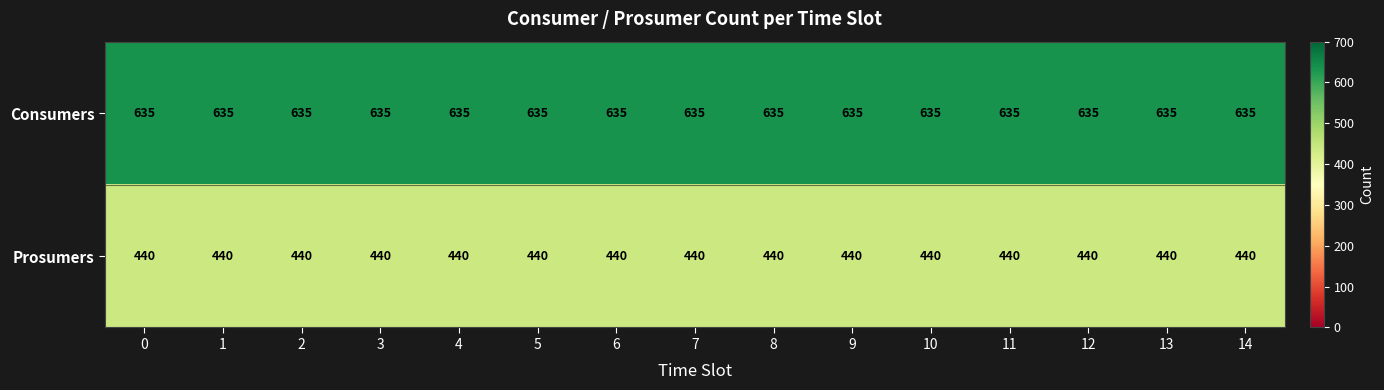

The value of Prosumers at 12 is 440. True or false?

True